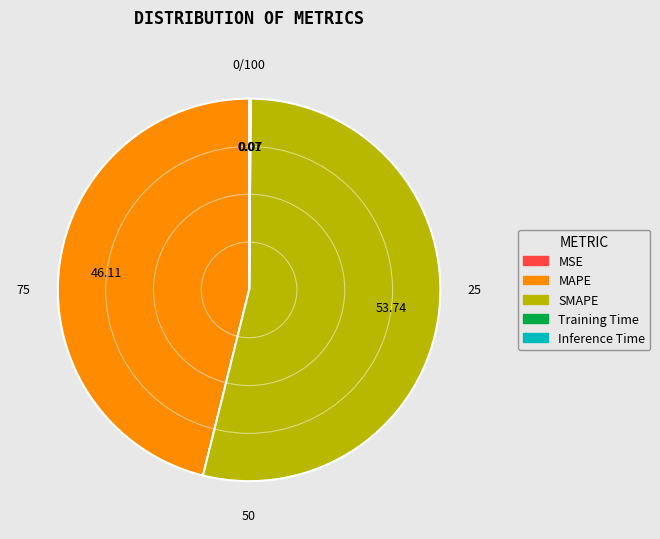

Is there any slice that represents more than half of the pie?

Yes